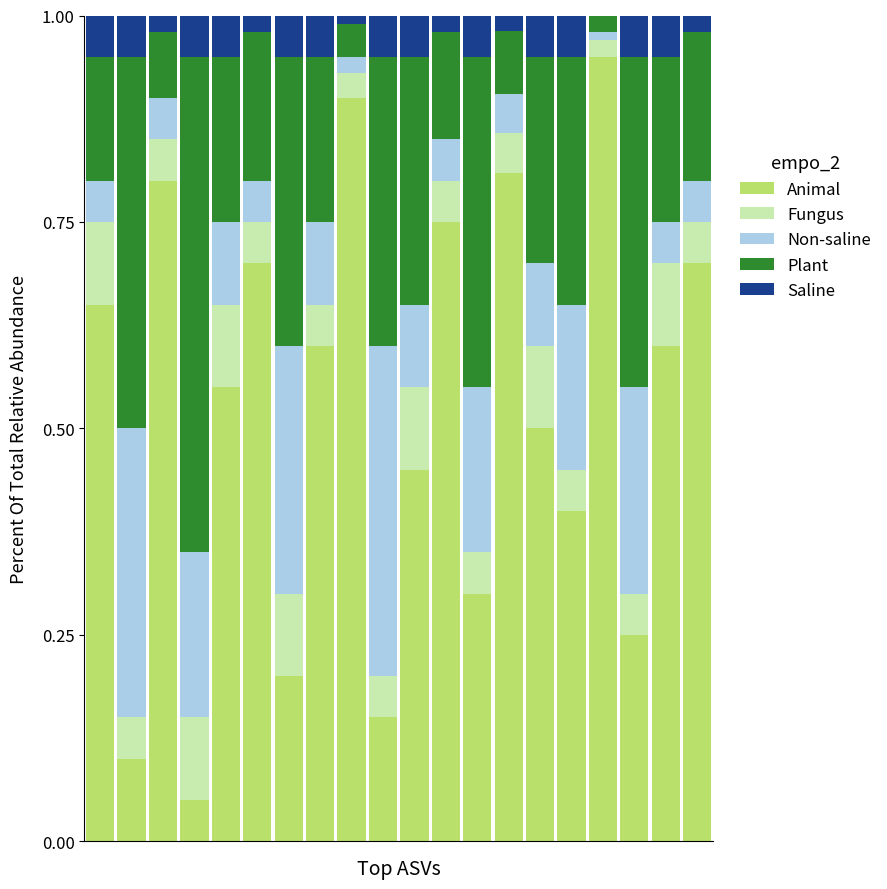

How many data points does each series have?

20